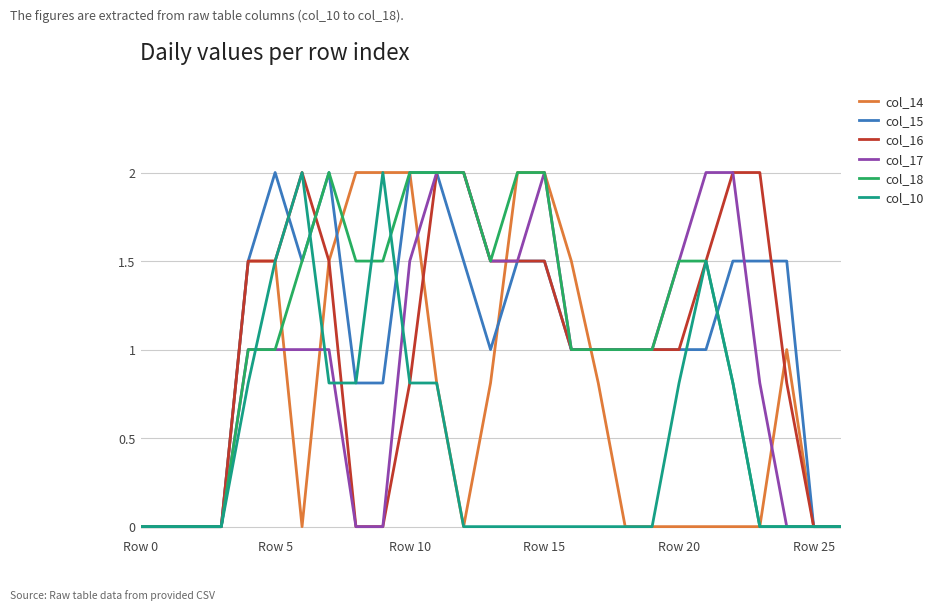

How many lines are shown in the chart?

6